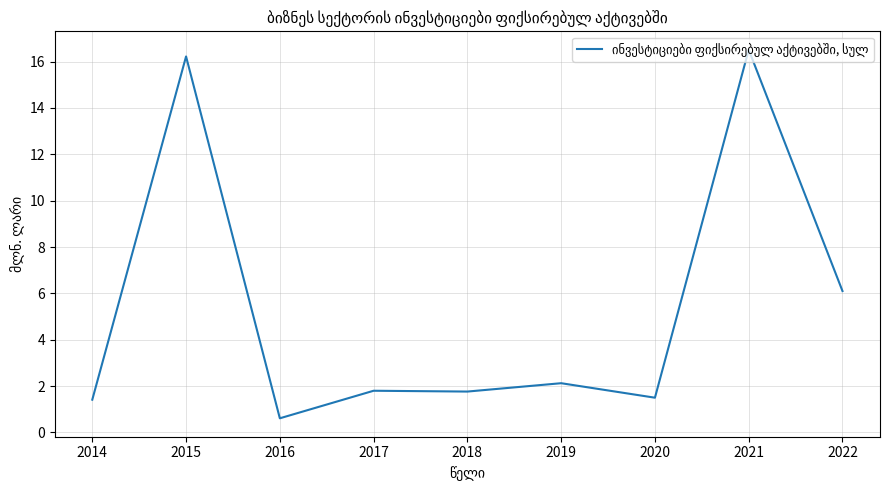

Where is the data nearest to the value 8?

2022